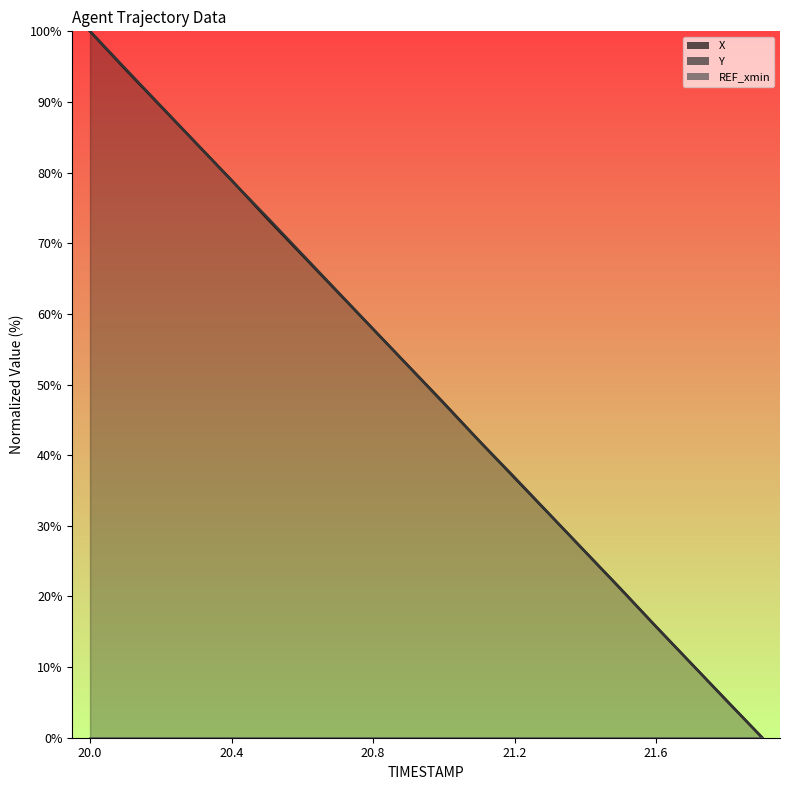

The value of Y (line) at 21.2 is 8.5. True or false?

False